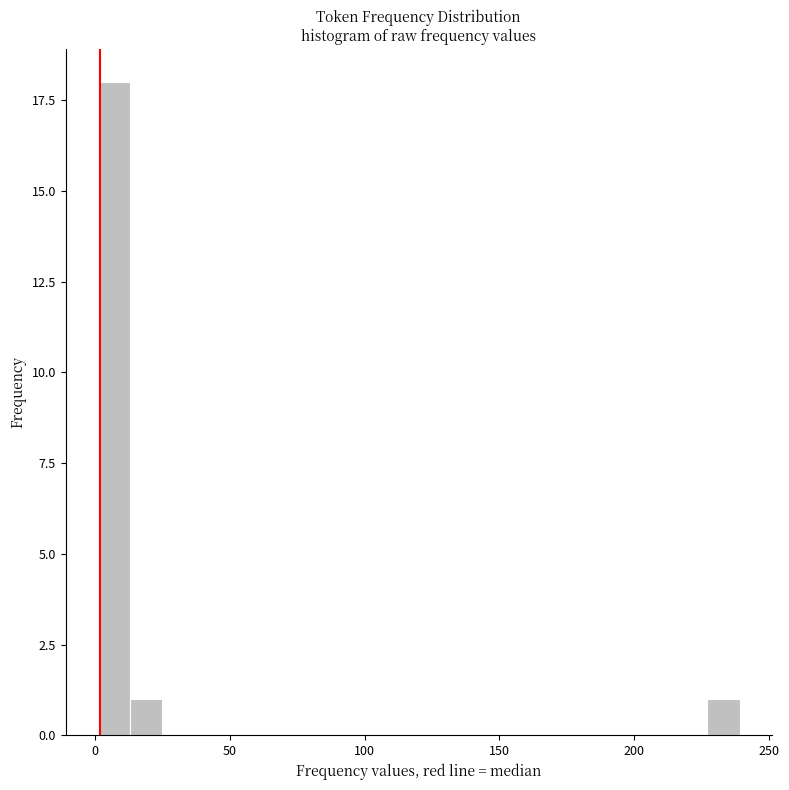

Read against the x-axis, roughly where is the centre of the tallest bar?

5